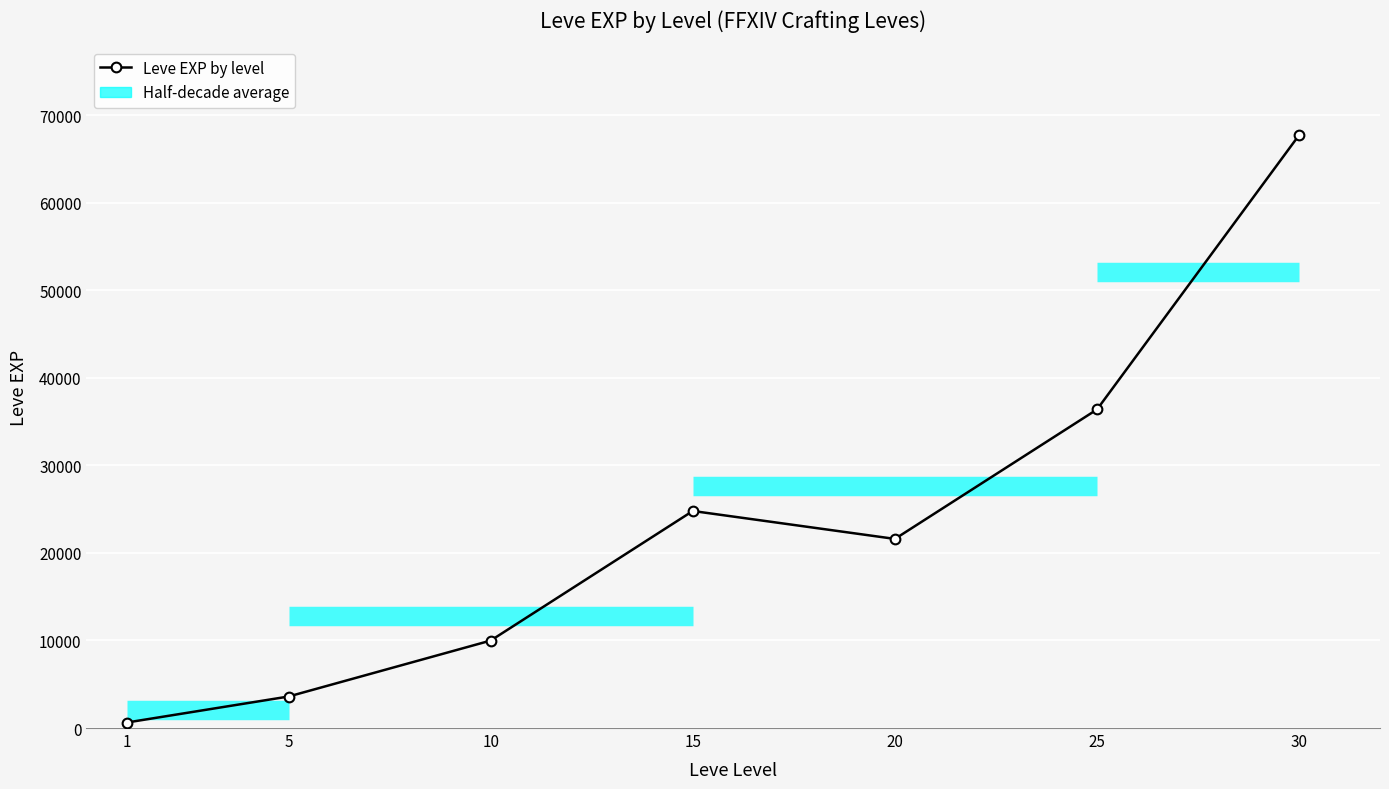

Reading left to right, transcribe all the data shown in this chart.

1=630	5=3600	10=9990	15=24790	20=21600	25=36390	30=67730